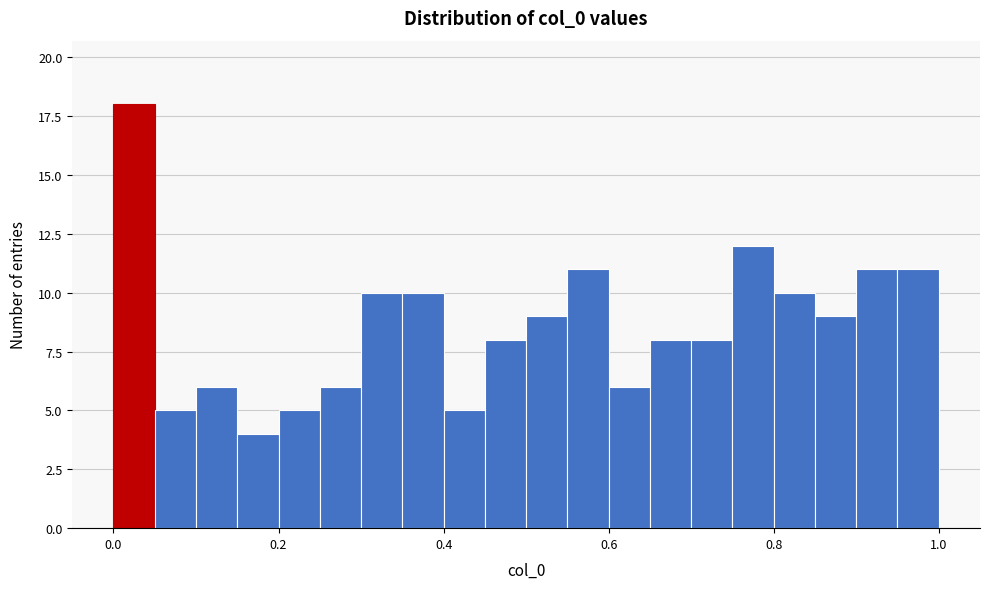

Around what value on the x-axis is the tallest bar? Give the approximate position of its centre, as read against the axis.

0.02